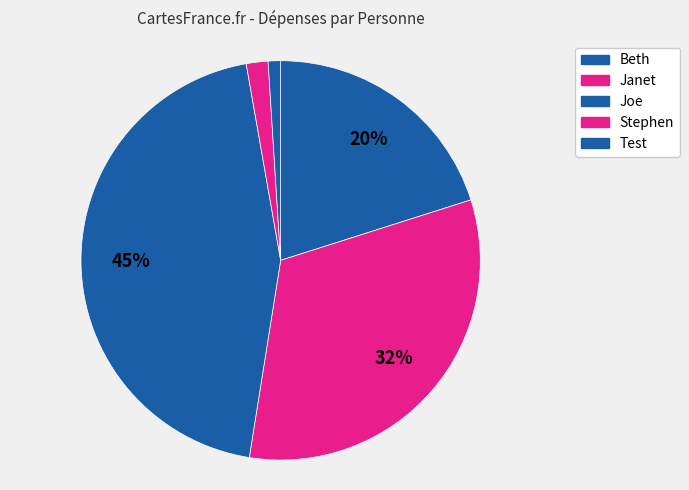

Rank the categories by value from highest to lowest.

Joe, Janet, Beth, Stephen, Test